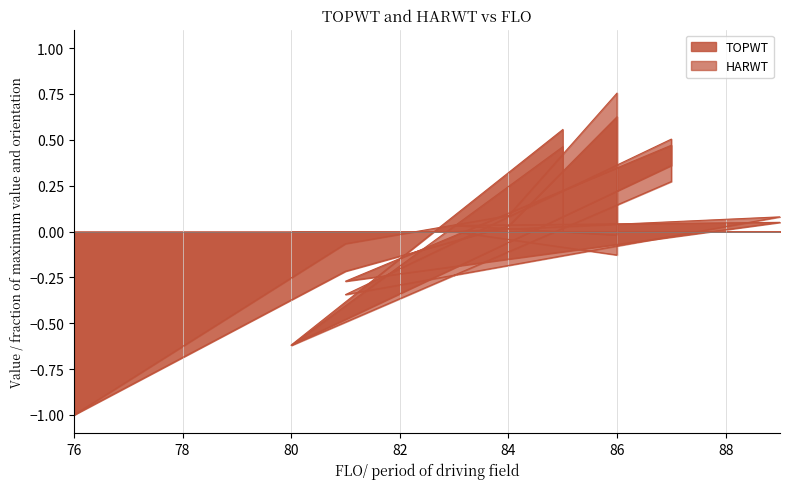

What is the minimum value shown in the chart?

-1.0